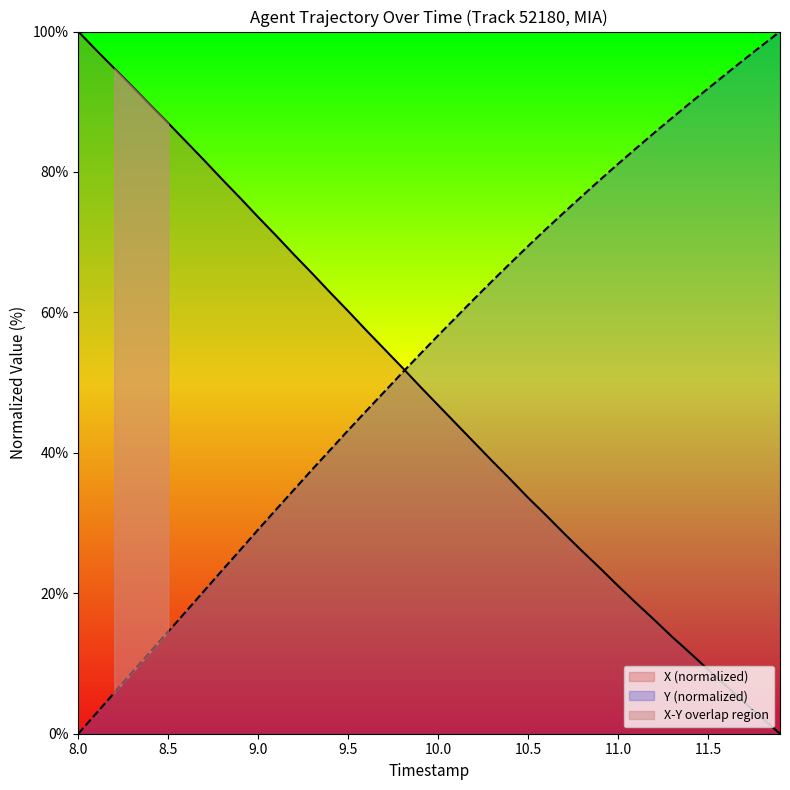

What is the maximum value for Y (normalized)?

100.0